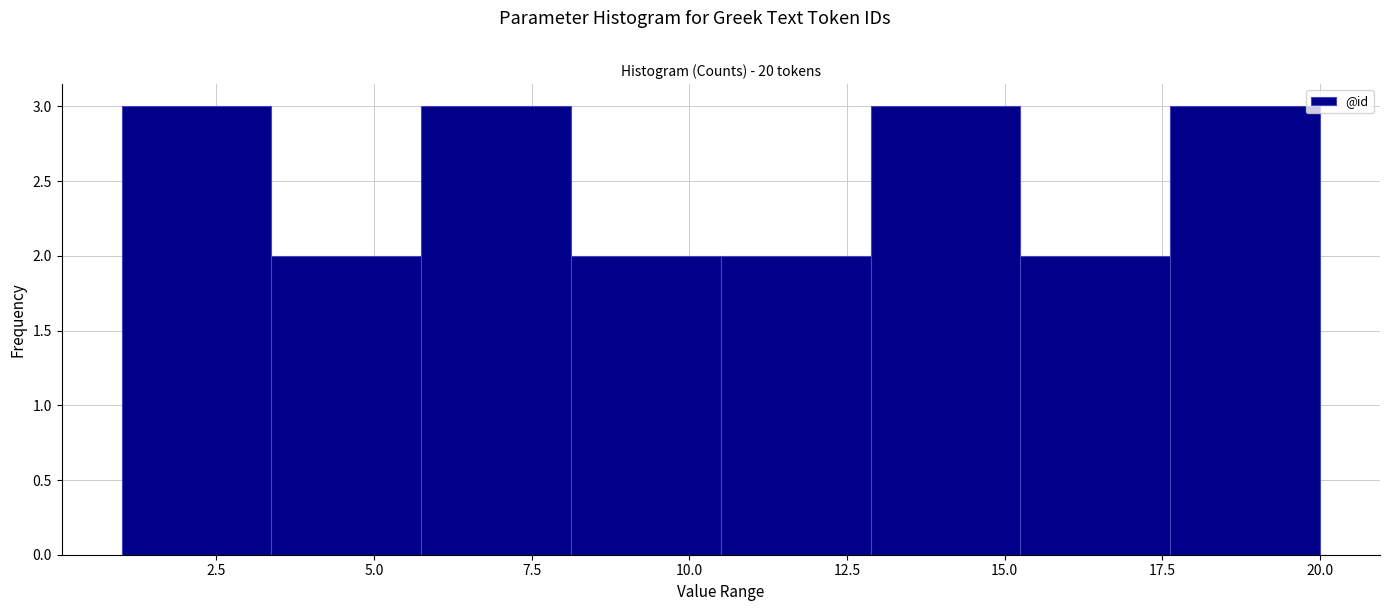

How tall is the bar that spans 8.0 to 10.5 on the x-axis? Neither the bar edges nor the heights are printed on the chart, so give them approximately, as read against the axes.

2